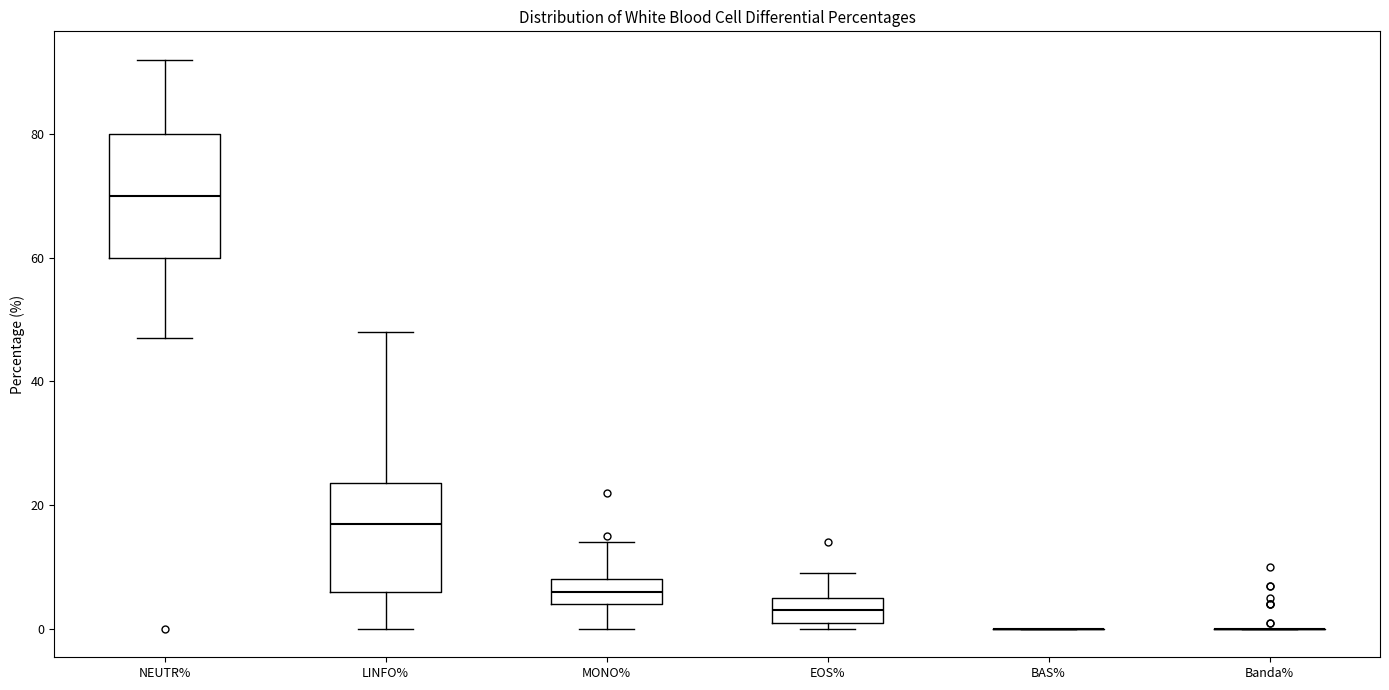

Reading left to right, transcribe this box plot: for each box, give where its median line is, the range the box spans, and where its two whiskers end, as read against the y-axis. The values are not printed on the chart, so give them approximately, as read against the axis.

NEUTR%: median 70, box 60 to 80, whiskers 48 to 92
LINFO%: median 18, box 6 to 24, whiskers 0 to 48
MONO%: median 6, box 4 to 8, whiskers 0 to 14
EOS%: median 4, box 2 to 6, whiskers 0 to 10
BAS%: box collapsed to a line at 0, whiskers 0 to 0
Banda%: box collapsed to a line at 0, whiskers 0 to 0